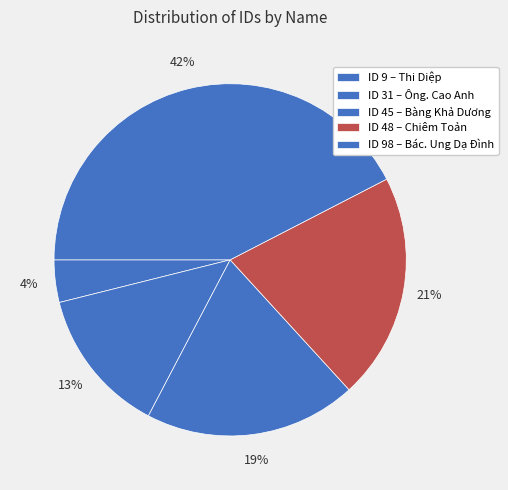

How many slices are in this pie chart?

5